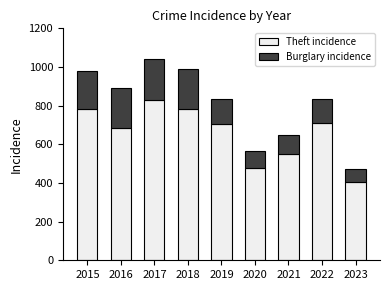

How many bars are there in total?

9